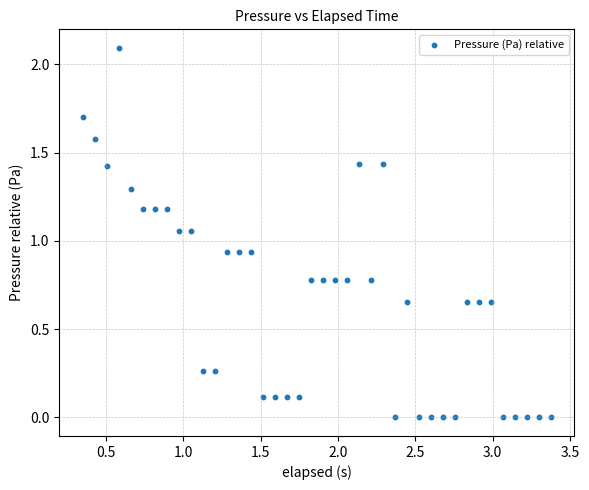

What is the range of X values (max minus min)?

3.0